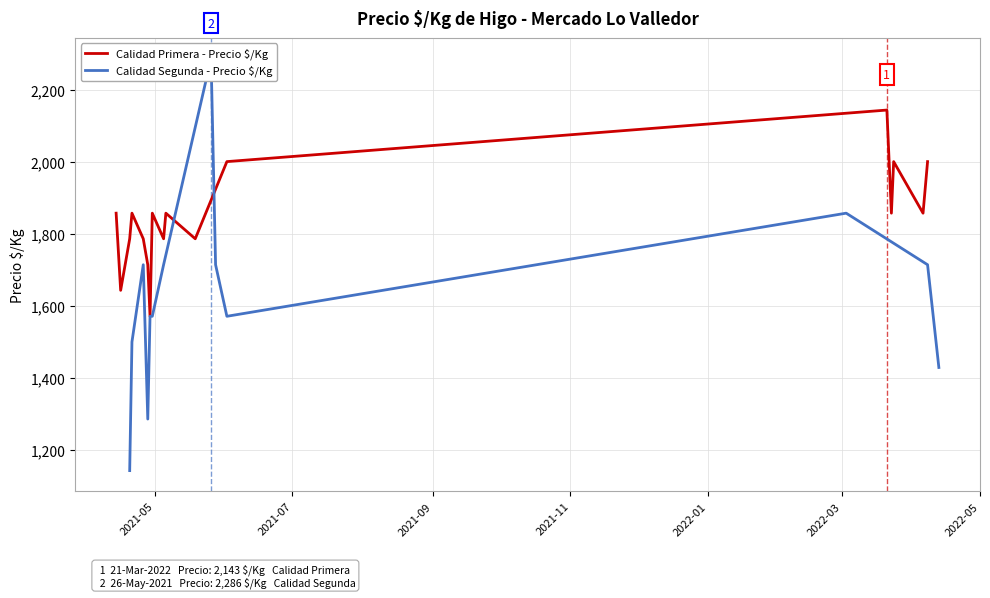

How many points are higher than both their immediate neighbors (excluding endpoints)?

5